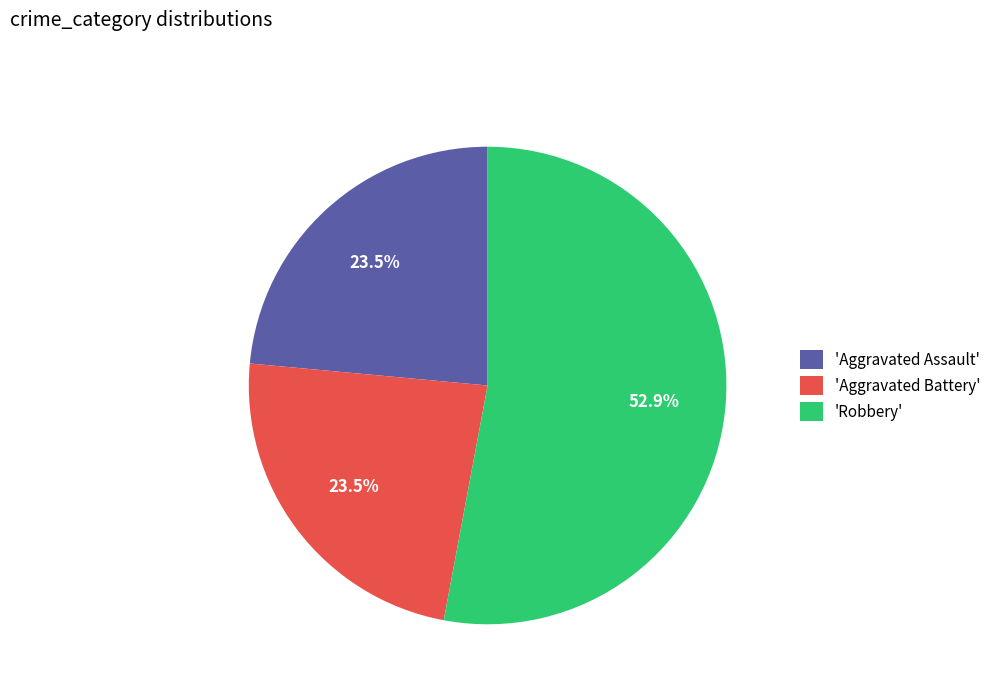

Combined, do 'Aggravated Assault' and 'Aggravated Battery' account for over 50%?

No